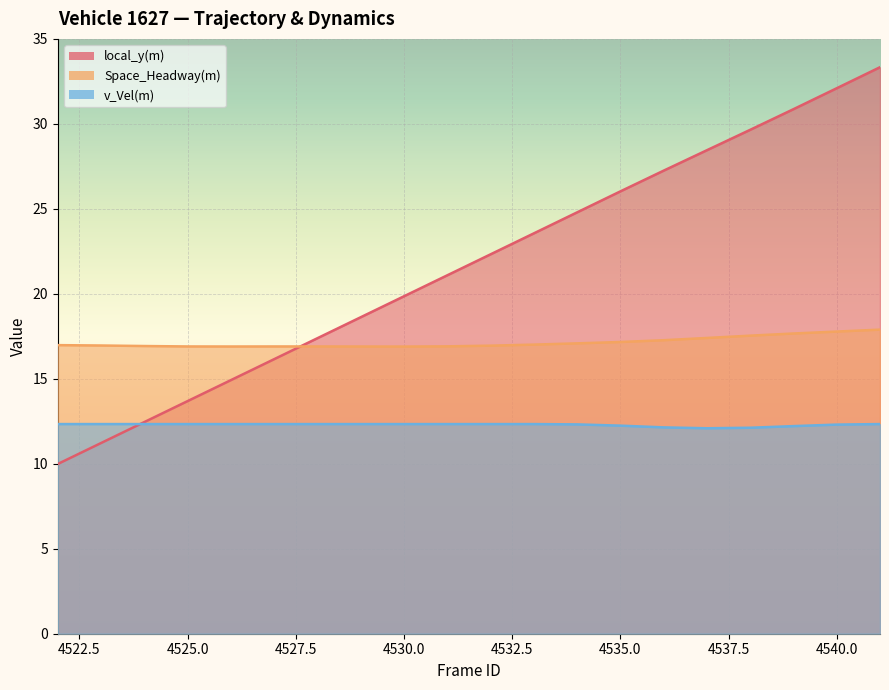

What is the difference between the Space_Headway(m) values at 4529 and 4533?

0.1